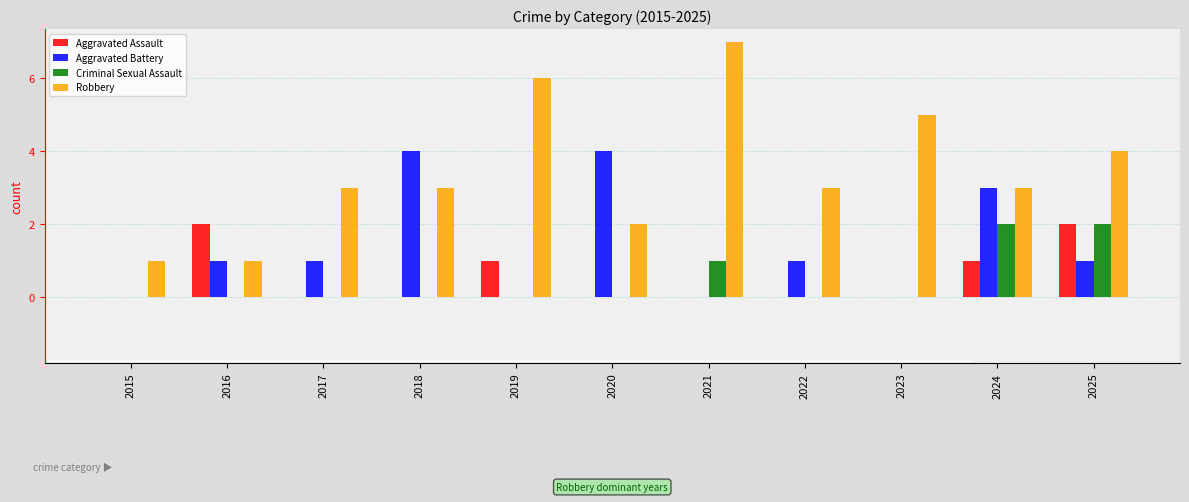

Reading left to right, extract all data points from this chart.

Aggravated Assault: 2015=0	2016=2	2017=0	2018=0	2019=1	2020=0	2021=0	2022=0	2023=0	2024=1	2025=2
Aggravated Battery: 2015=0	2016=1	2017=1	2018=4	2019=0	2020=4	2021=0	2022=1	2023=0	2024=3	2025=1
Criminal Sexual Assault: 2015=0	2016=0	2017=0	2018=0	2019=0	2020=0	2021=1	2022=0	2023=0	2024=2	2025=2
Robbery: 2015=1	2016=1	2017=3	2018=3	2019=6	2020=2	2021=7	2022=3	2023=5	2024=3	2025=4